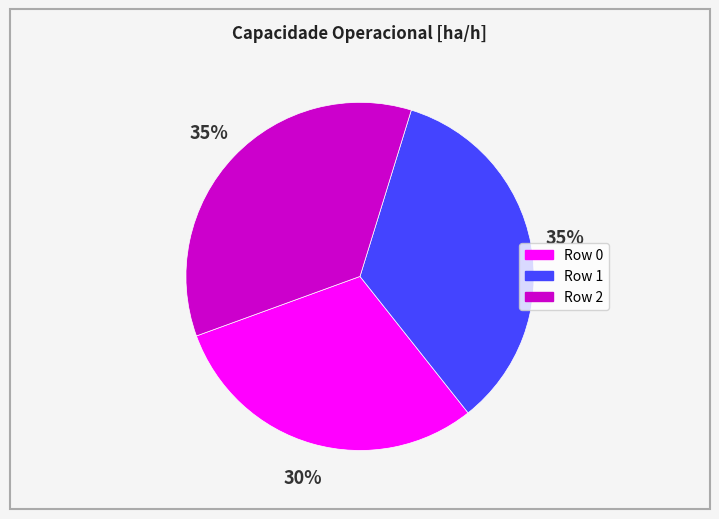

Combined, do Row 1 and Row 2 account for over 50%?

Yes